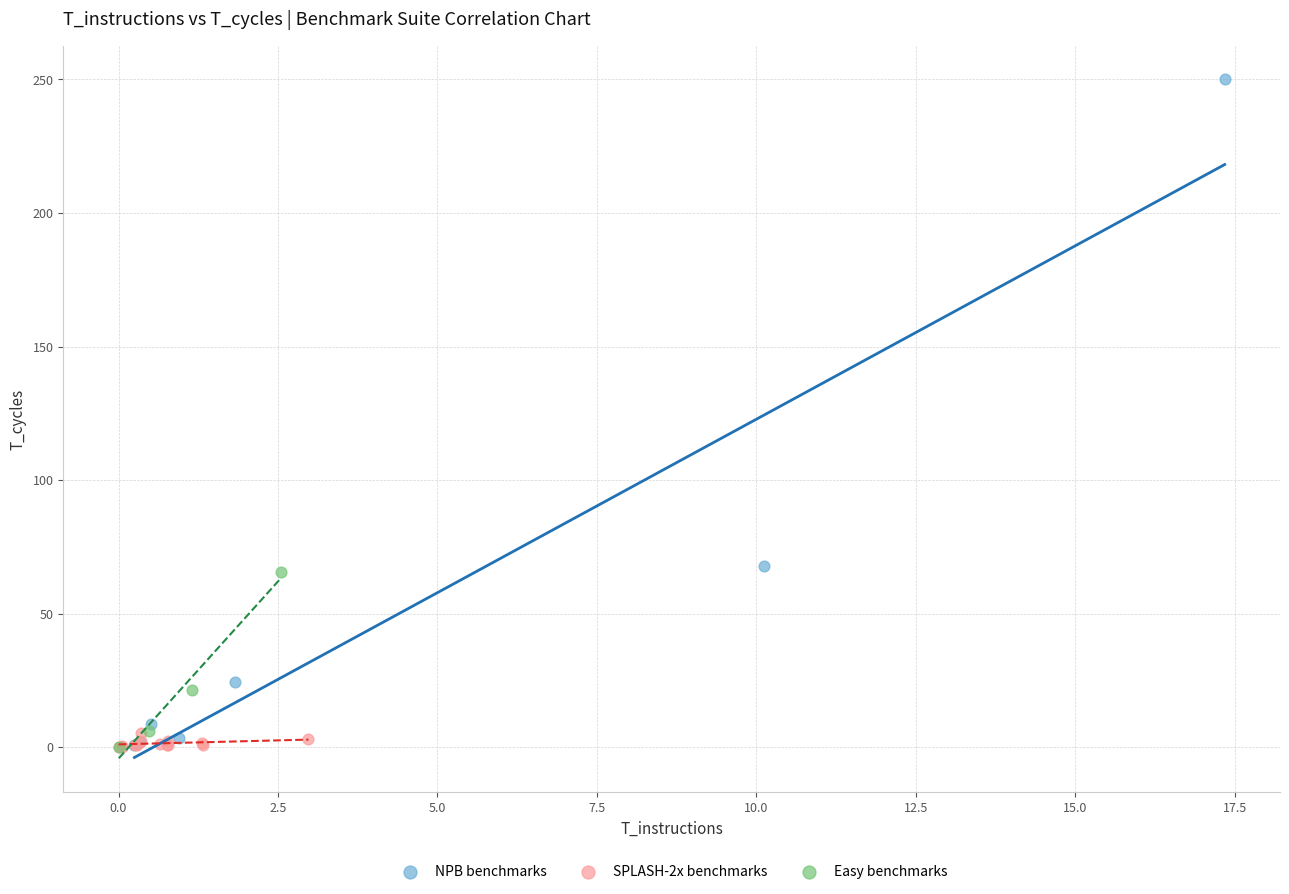

Which series reaches the maximum Y coordinate?

NPB benchmarks